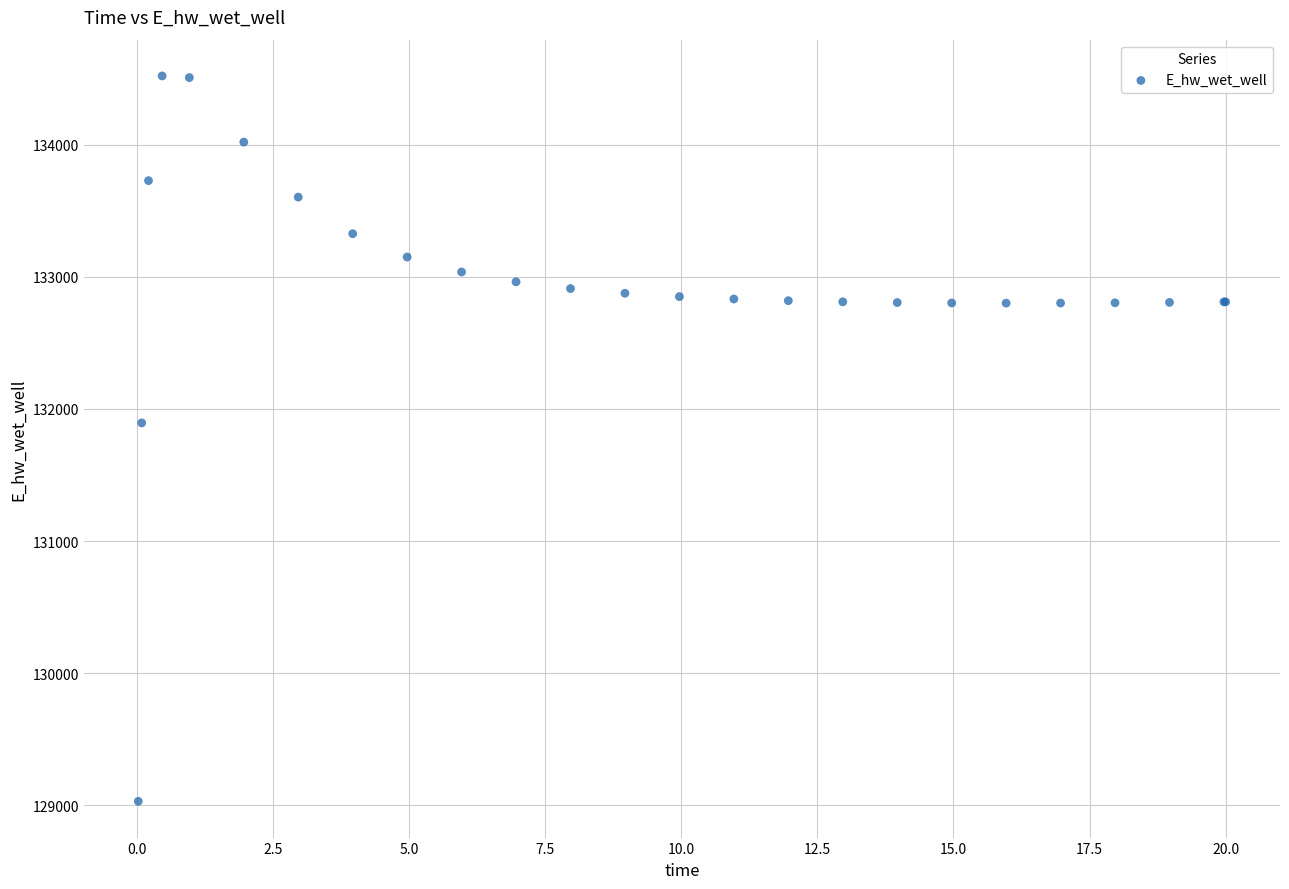

What Y value in the scatter plot is closest to 131774?

131893.9